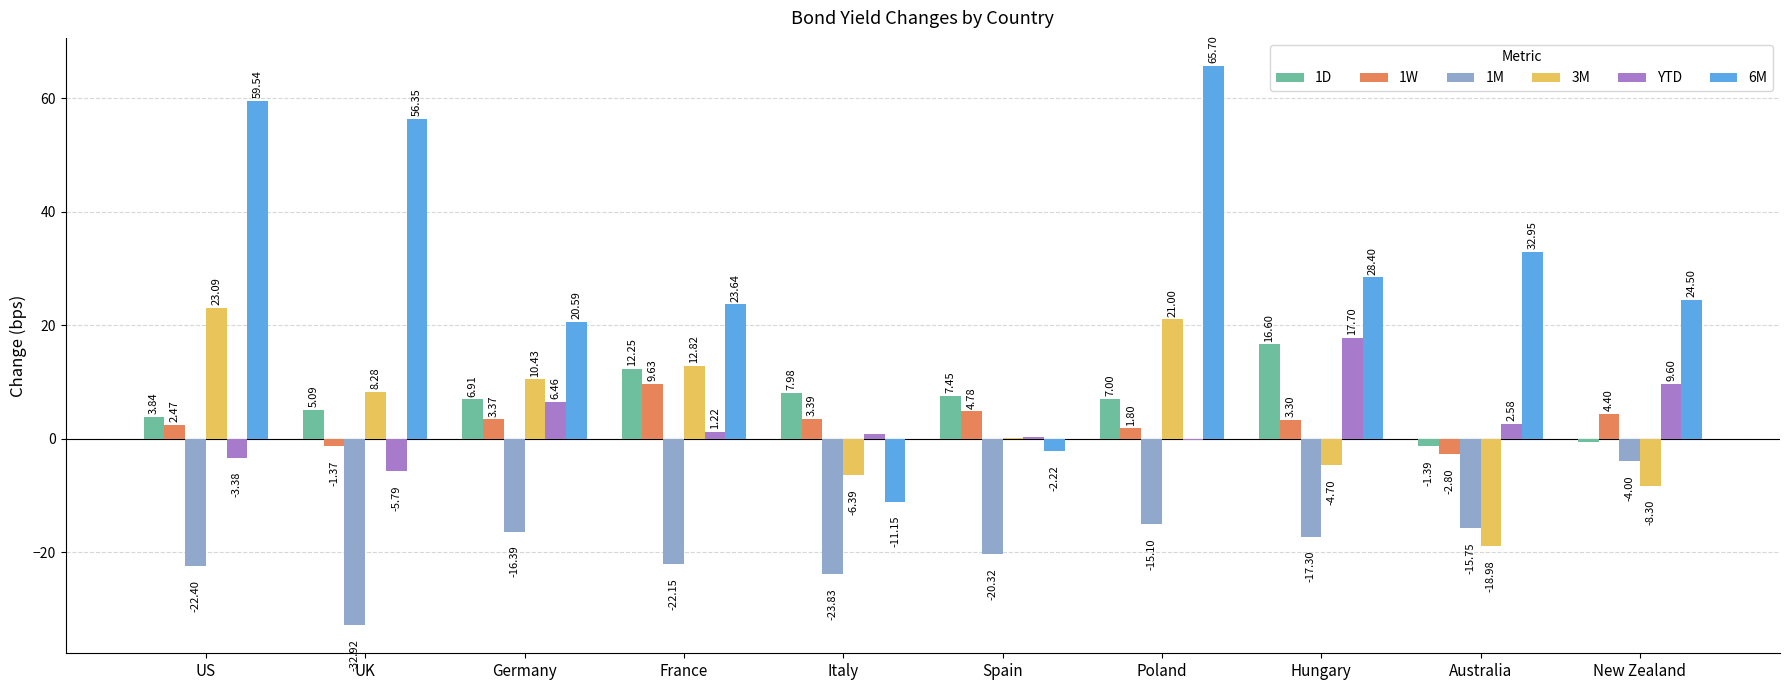

What is the total value across all series at Poland?

80.2